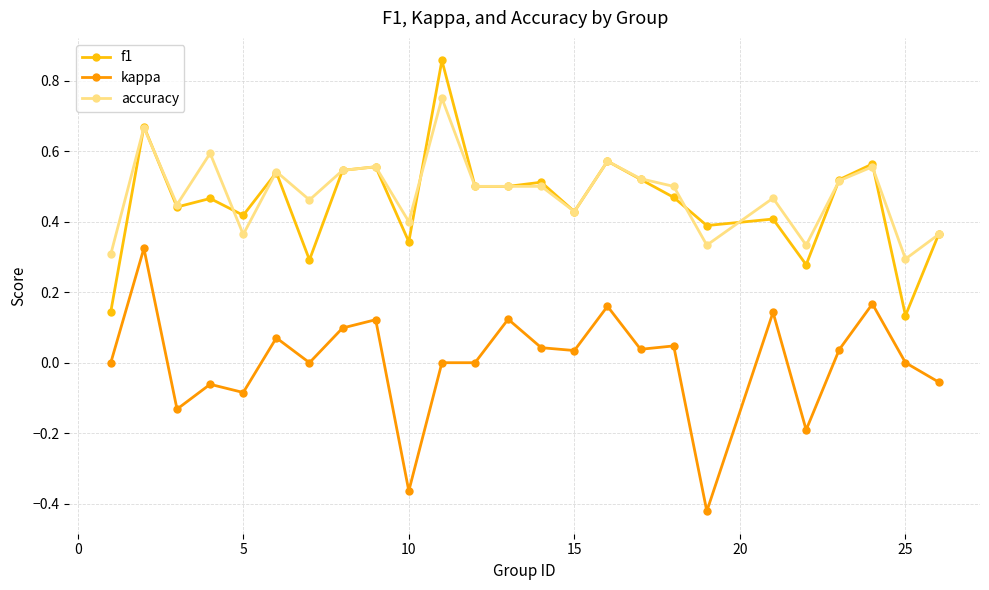

List the series in order of their peak value, lowest first.

kappa, accuracy, f1